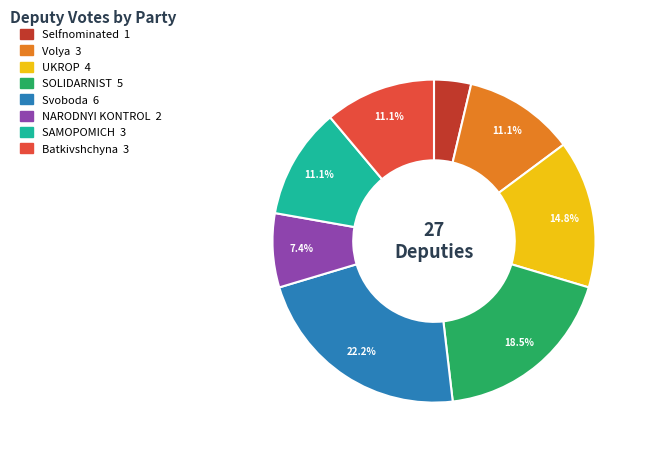

Is there any slice that represents more than half of the pie?

No